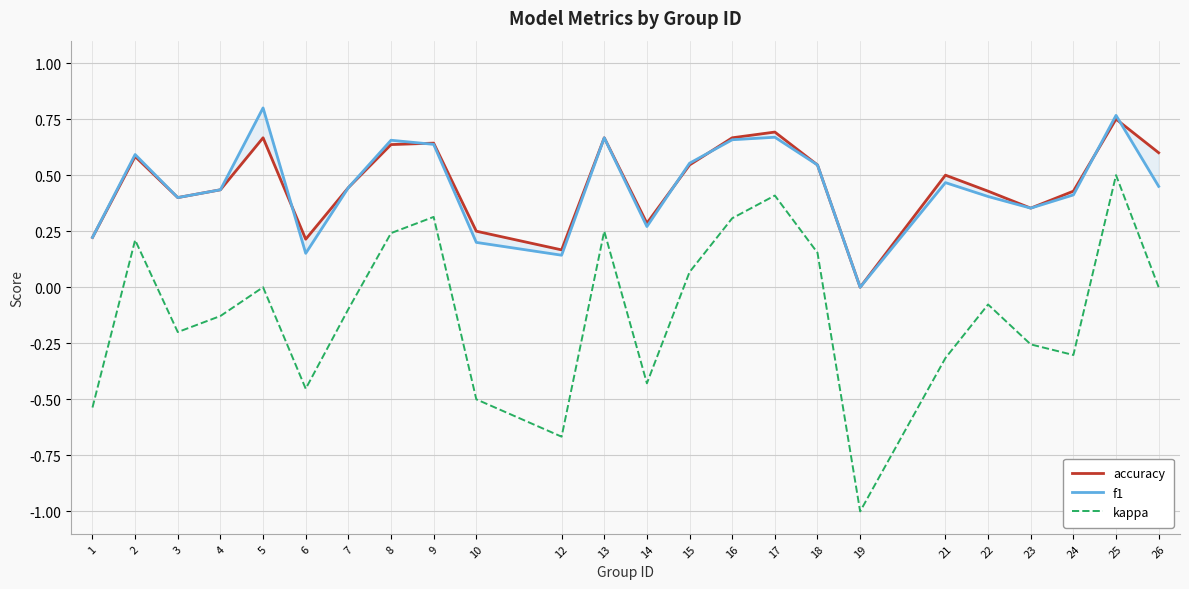

What is the value of the f1 point at the 5th from the left?

0.8